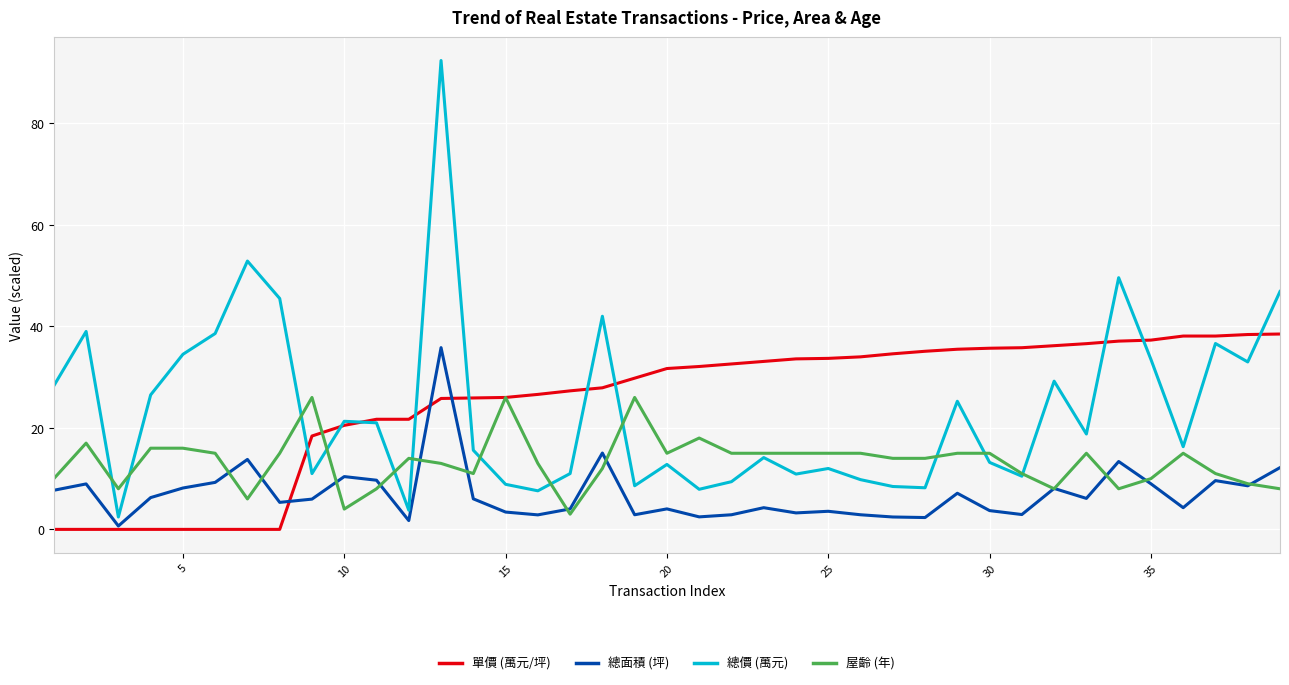

True or false: 屋齡 (年) and 總面積 (坪) intersect in this chart.

True